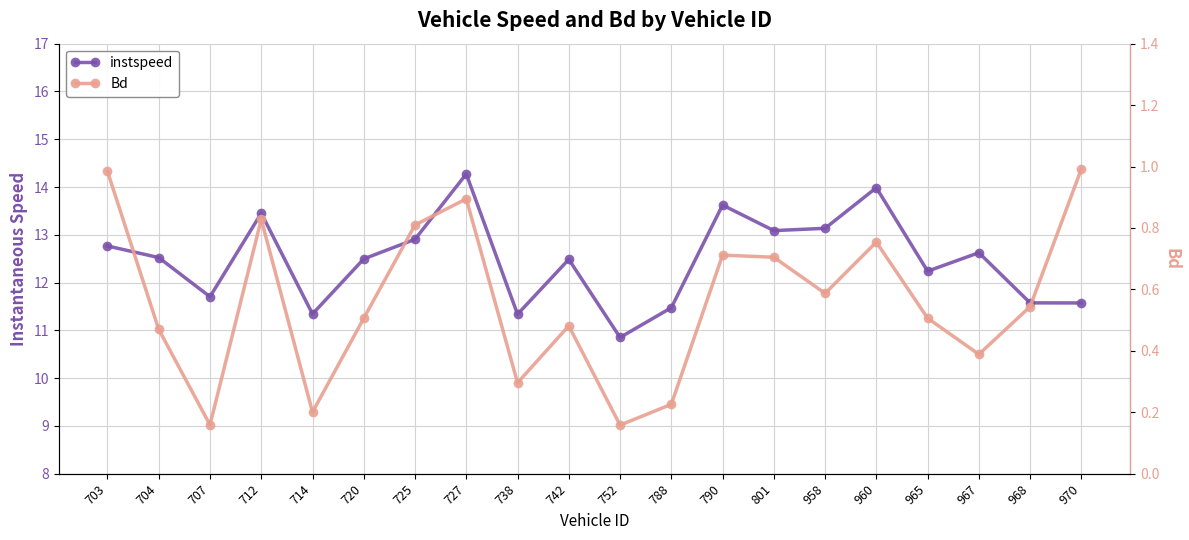

Reading left to right, transcribe all the data shown in this chart.

instspeed: 703=12.8	704=12.5	707=11.7	712=13.5	714=11.3	720=12.5	725=12.9	727=14.3	738=11.3	742=12.5	752=10.9	788=11.5	790=13.6	801=13.1	958=13.1	960=14.0	965=12.2	967=12.6	968=11.6	970=11.6
Bd: 703=1.0	704=0.5	707=0.2	712=0.8	714=0.2	720=0.5	725=0.8	727=0.9	738=0.3	742=0.5	752=0.2	788=0.2	790=0.7	801=0.7	958=0.6	960=0.8	965=0.5	967=0.4	968=0.5	970=1.0